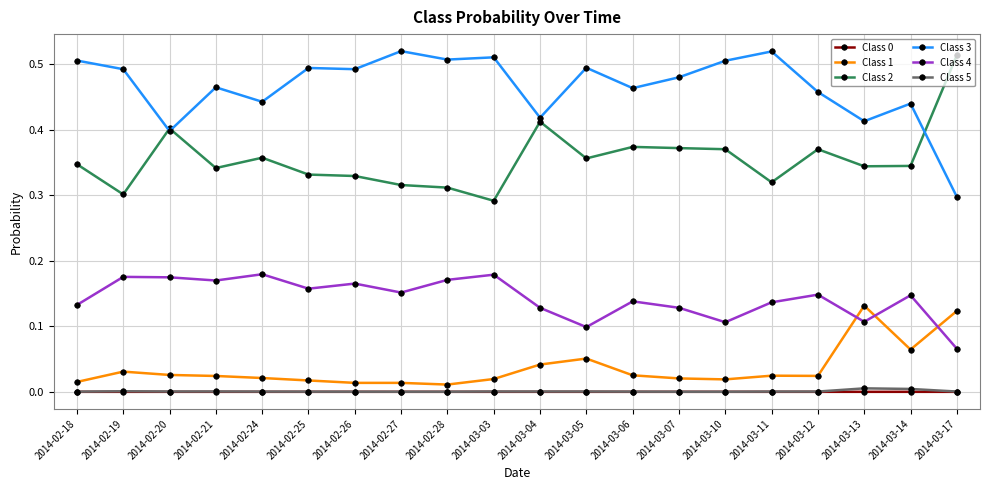

What is the label of the 10th point from the left?

2014-03-03